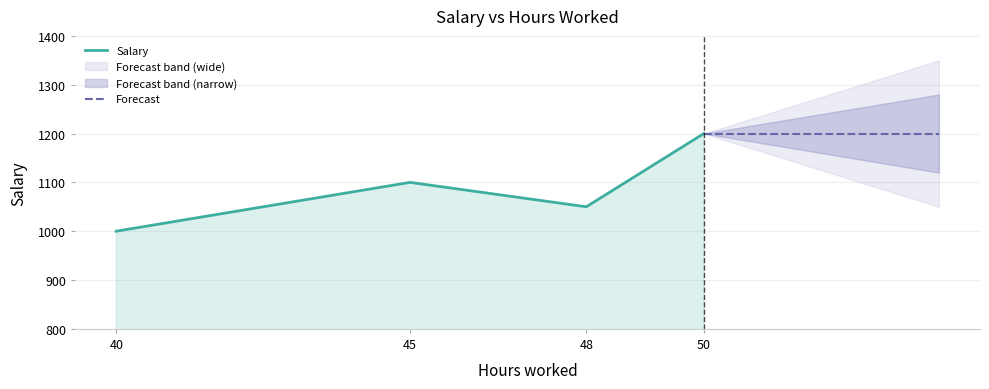

Between 48 and 50, which is larger?

50